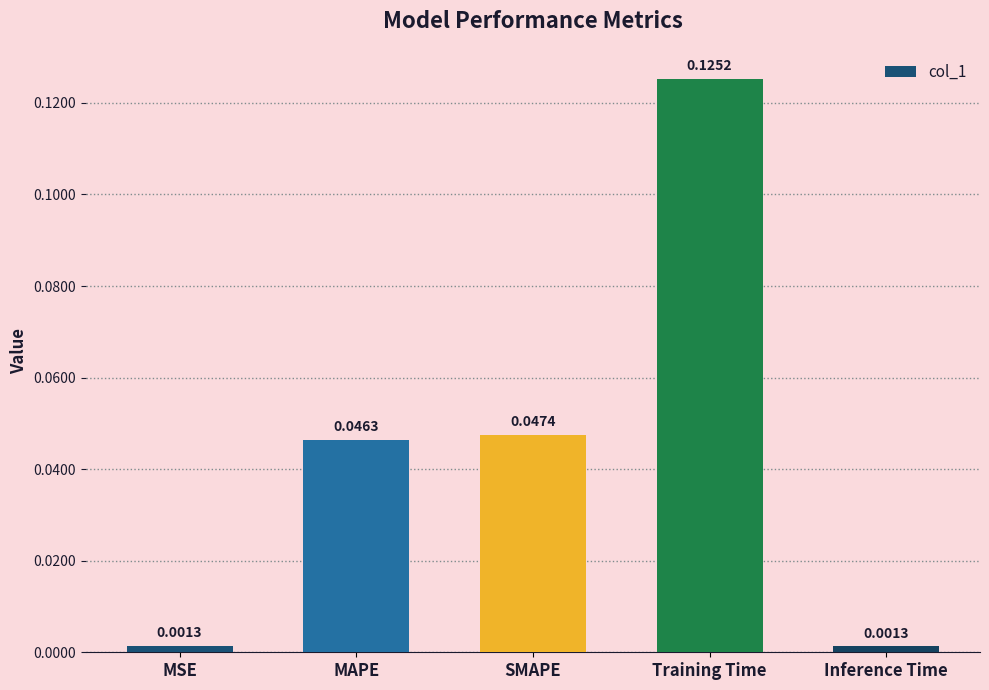

How many categories are shown in the chart?

5